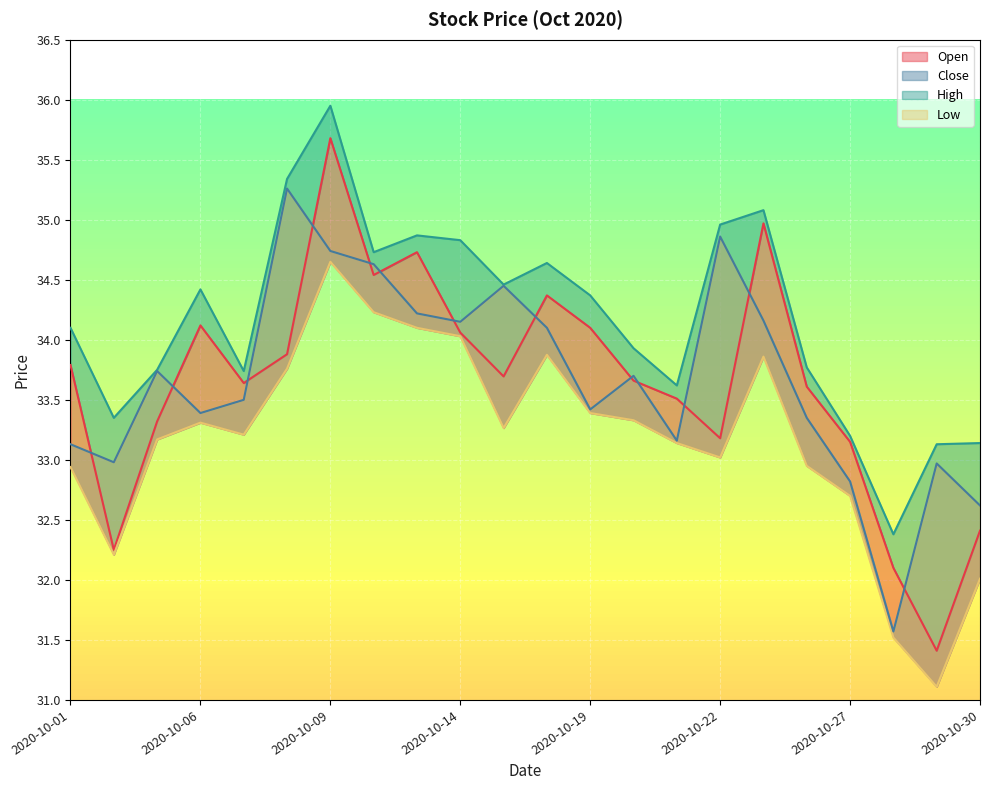

What is the approximate value of Low at 2020-10-09?

34.6